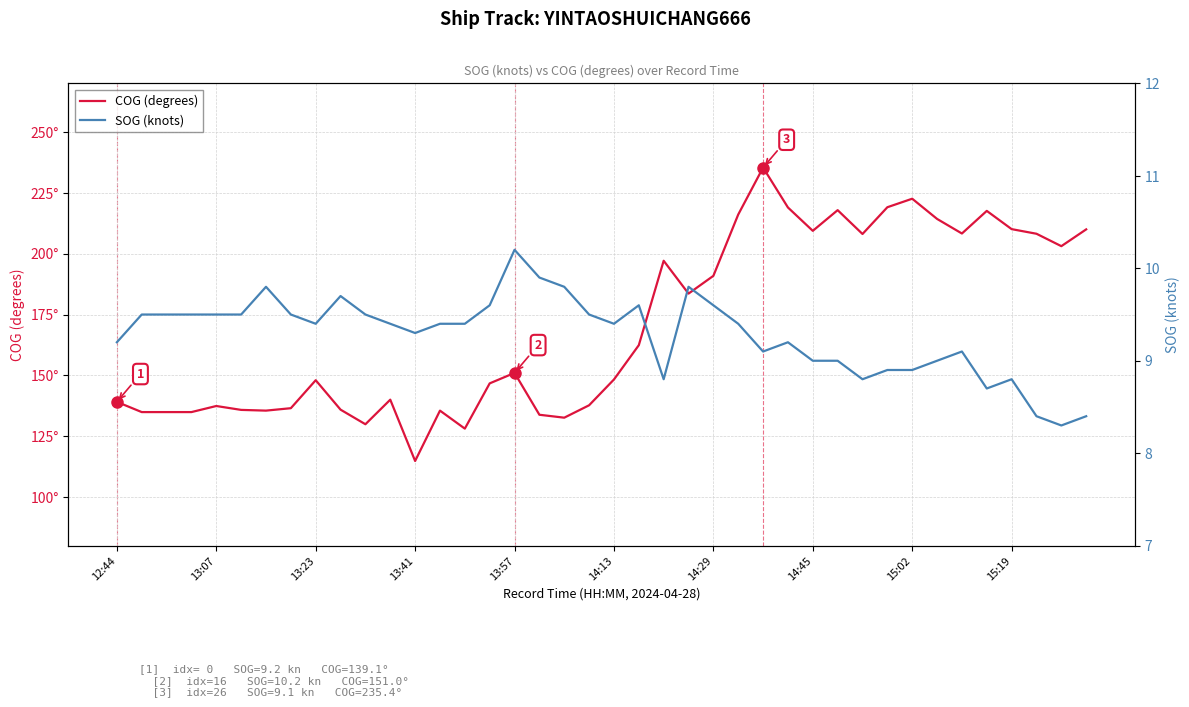

True or false: COG (degrees) has a value of 146.7 at 15.

True